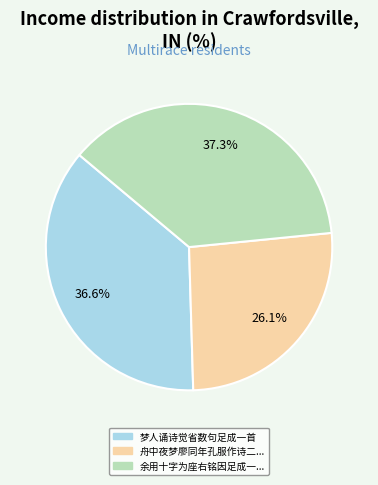

Is there any slice that represents more than half of the pie?

No